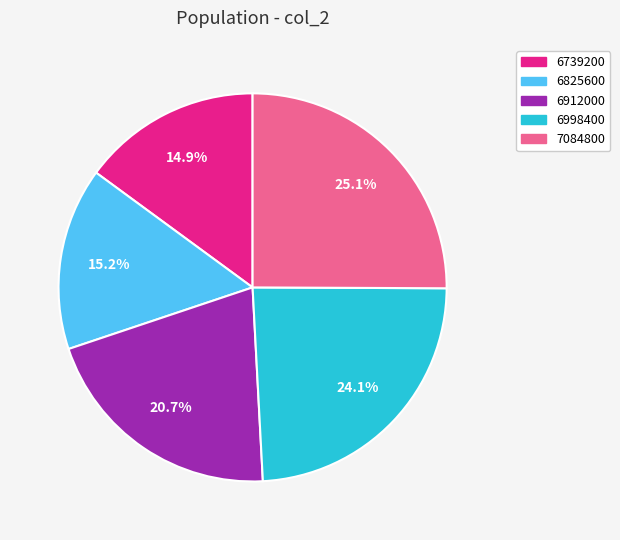

How many slices are in this pie chart?

5